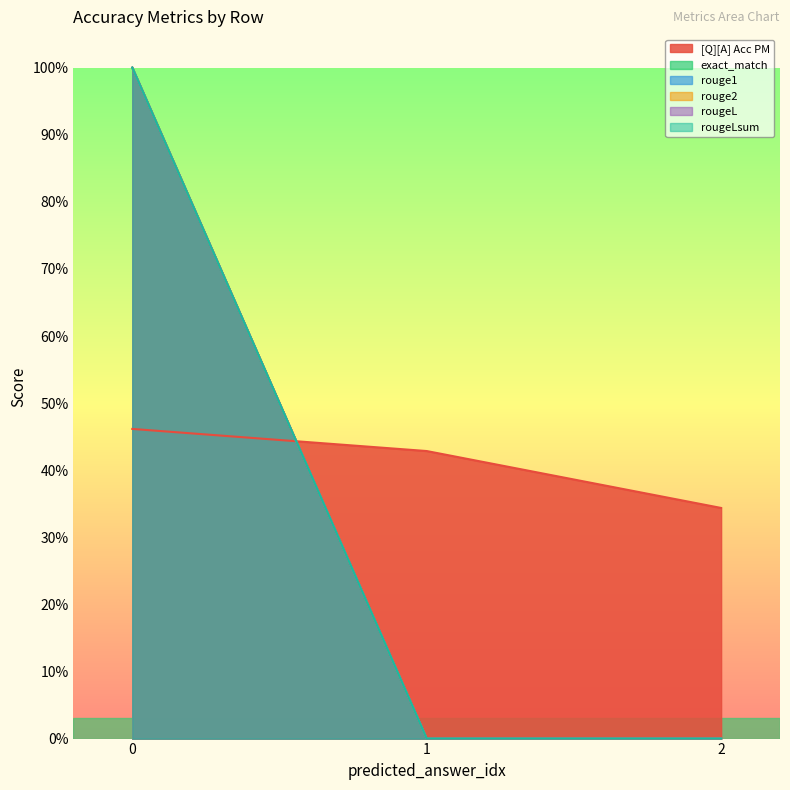

Which series has the largest range (max minus min)?

exact_match